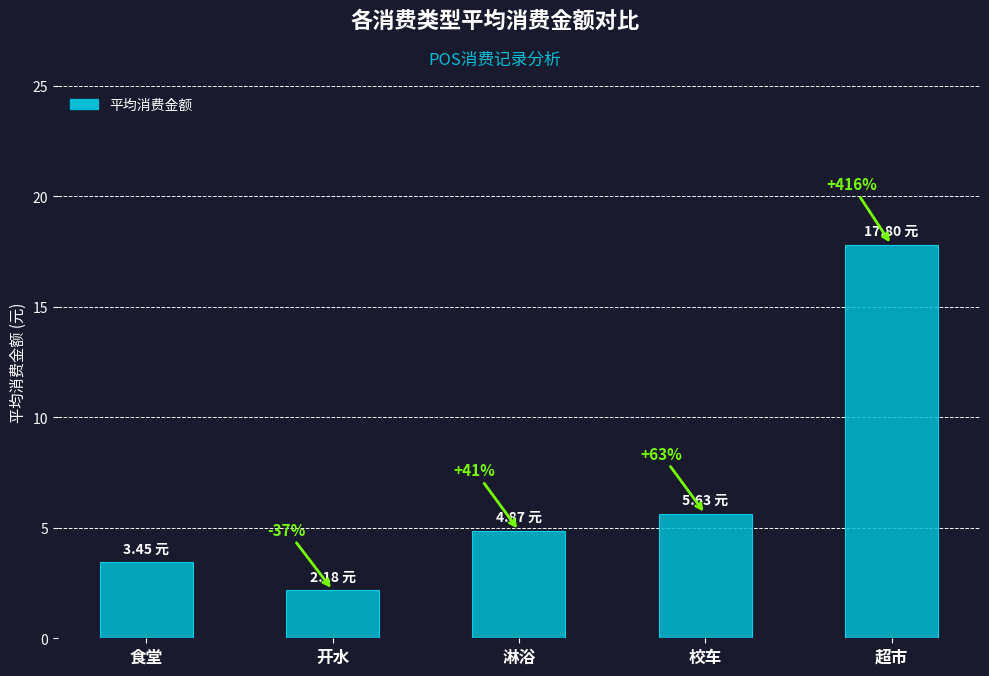

What is the maximum value shown in the chart?

17.8